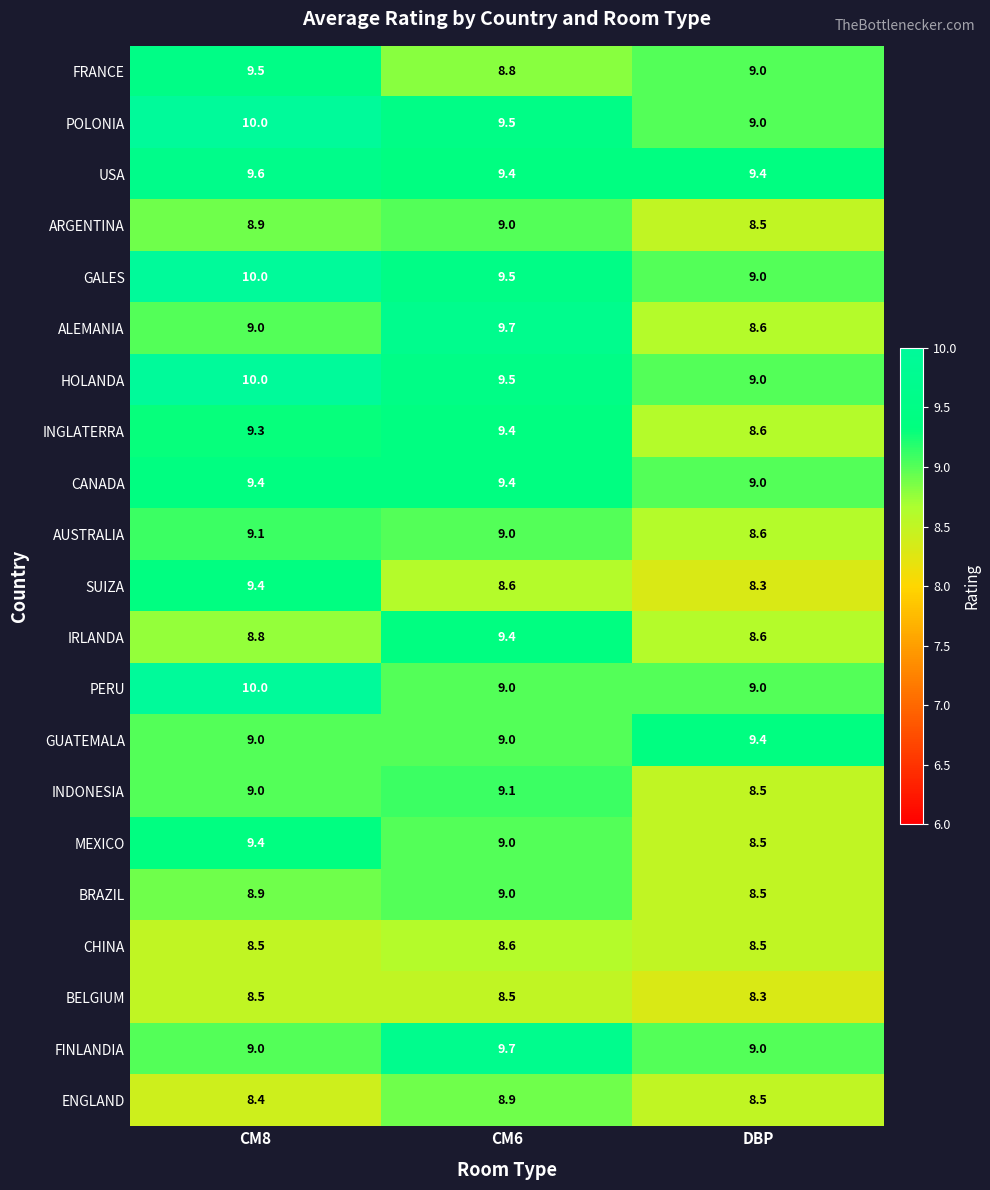

What is the spread (max minus min) of values at DBP?

1.1